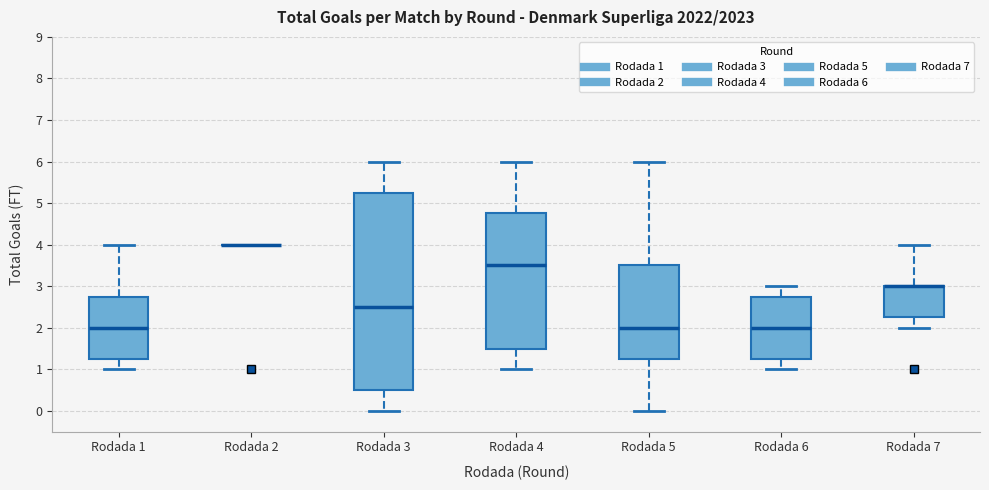

Comparing the boxes themselves (not the whiskers), which one is the tallest?

Rodada 3